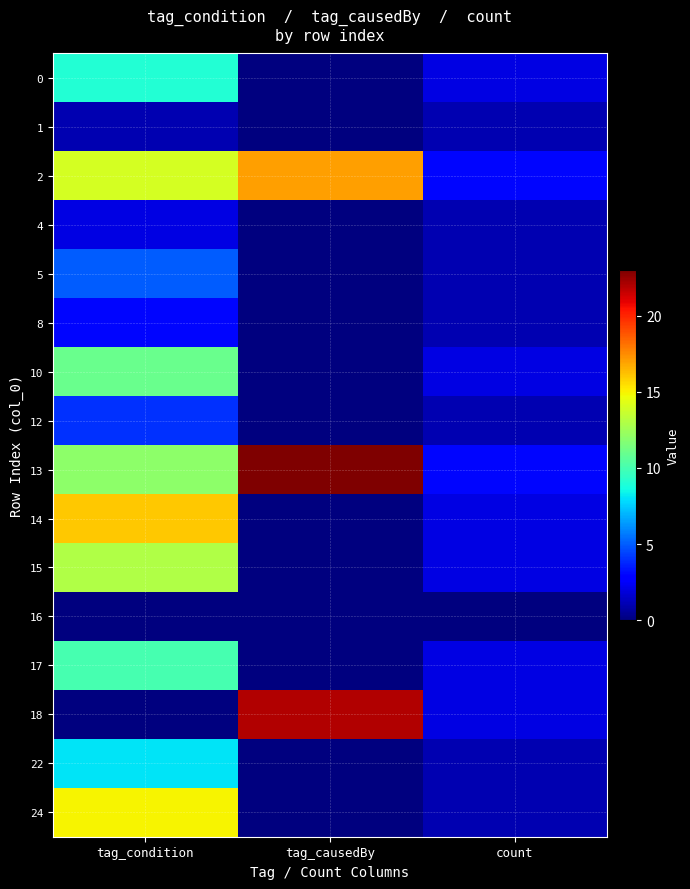

What is the difference between the highest and lowest values at count?

3